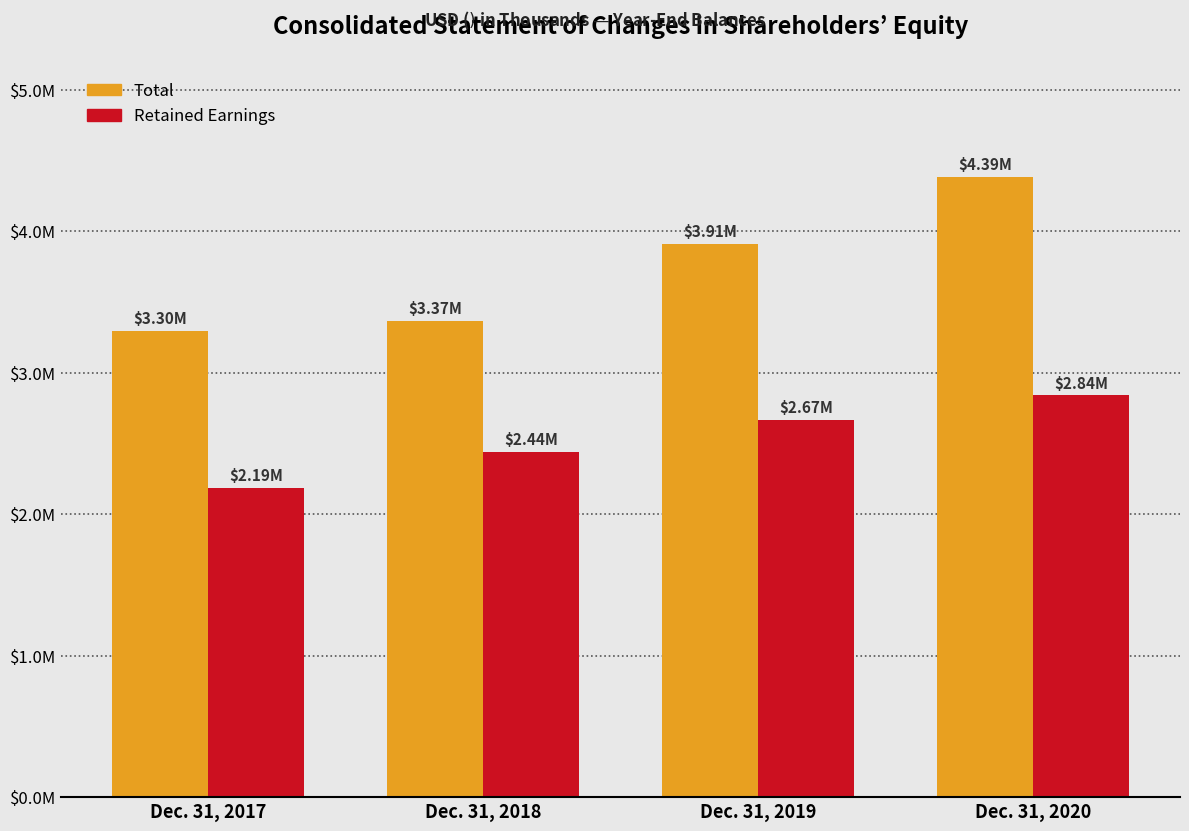

Does the chart contain stacked bars?

No